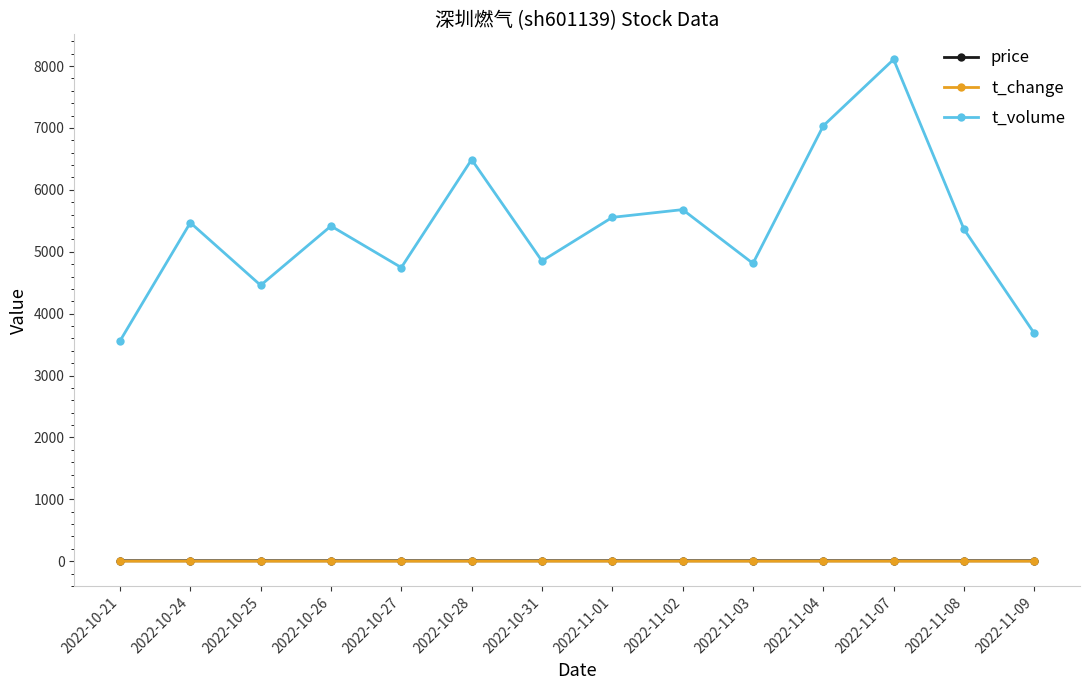

What position from the left is 2022-11-03?

10